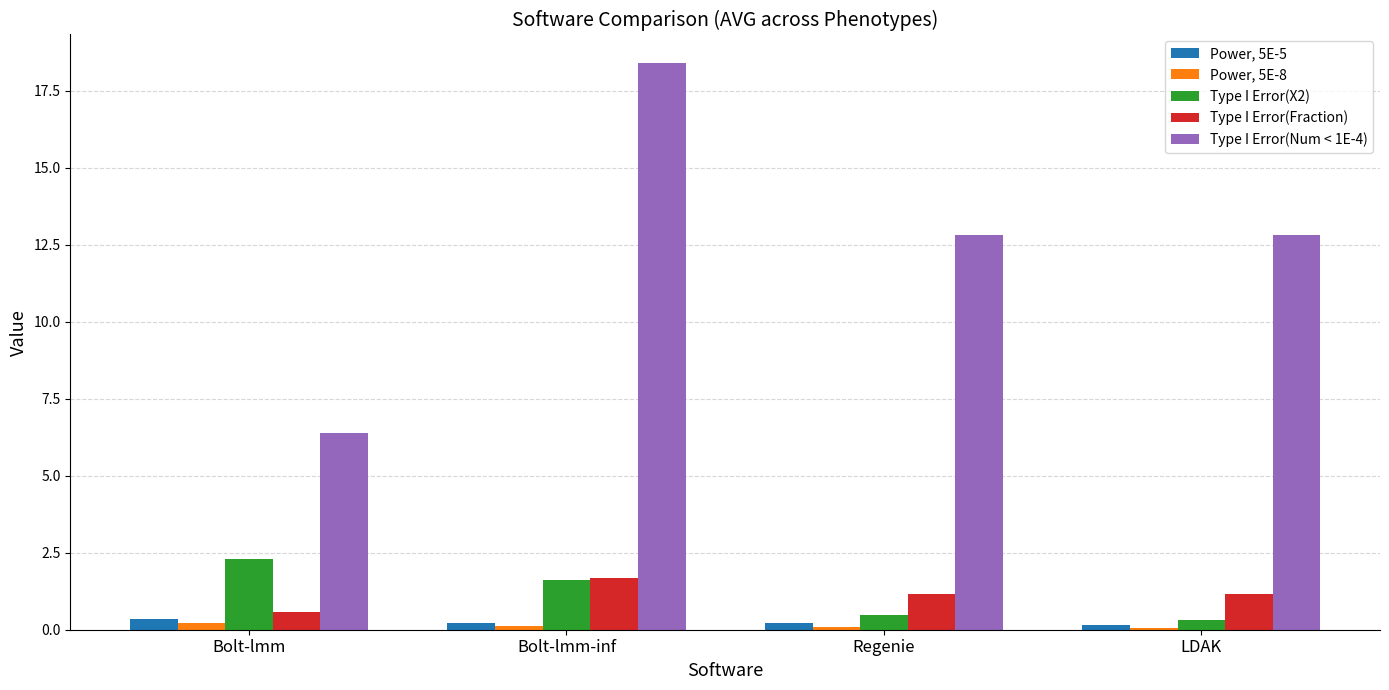

What are all the series names shown in the legend?

Power, 5E-5, Power, 5E-8, Type I Error(X2), Type I Error(Fraction), Type I Error(Num < 1E-4)